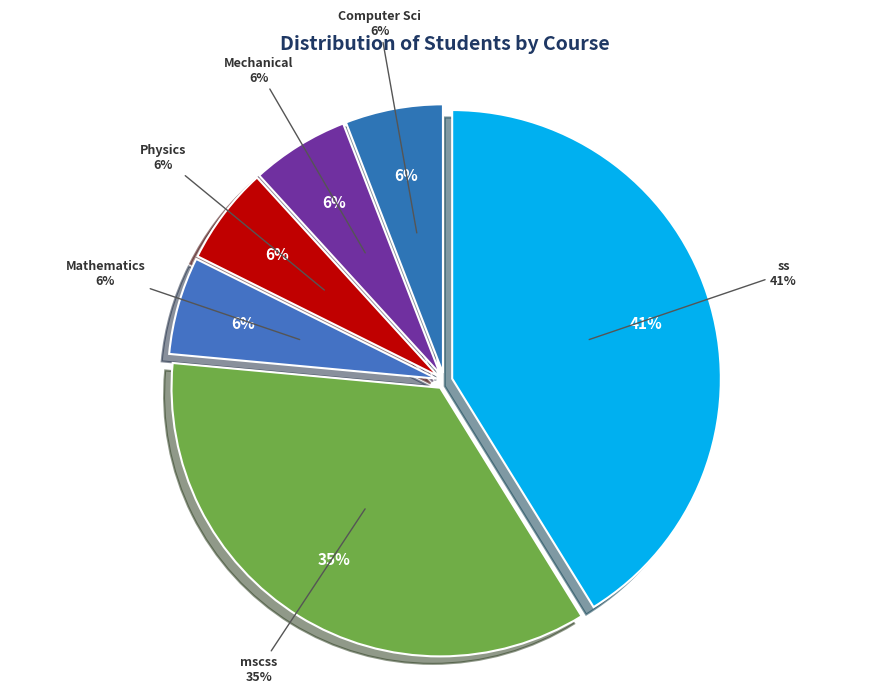

Rank the categories by value from lowest to highest.

Computer Sci, Mechanical, Physics, Mathematics, mscss, ss